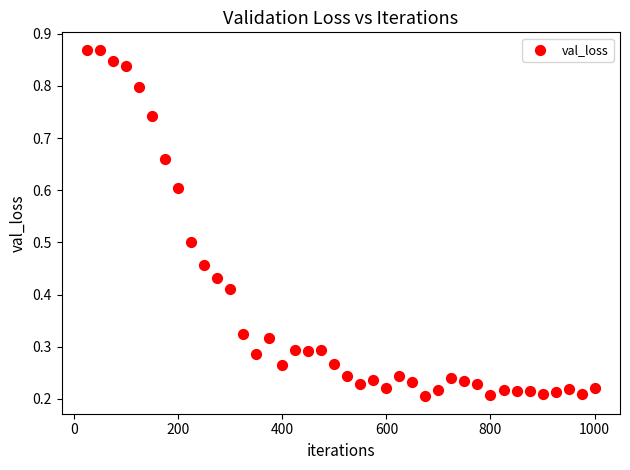

What is the range of X values (max minus min)?

975.0